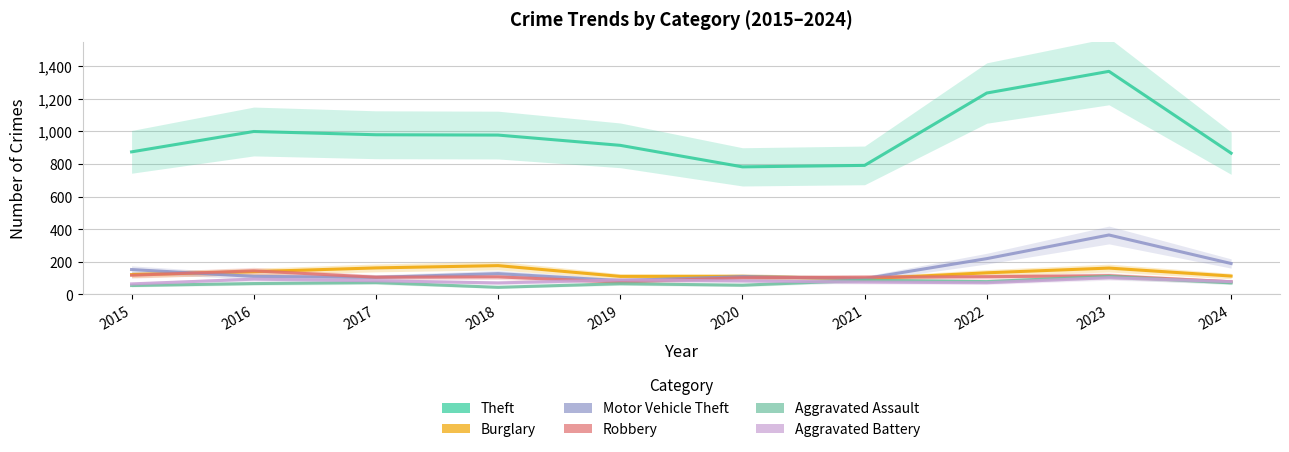

Which series has the largest range (max minus min)?

Theft